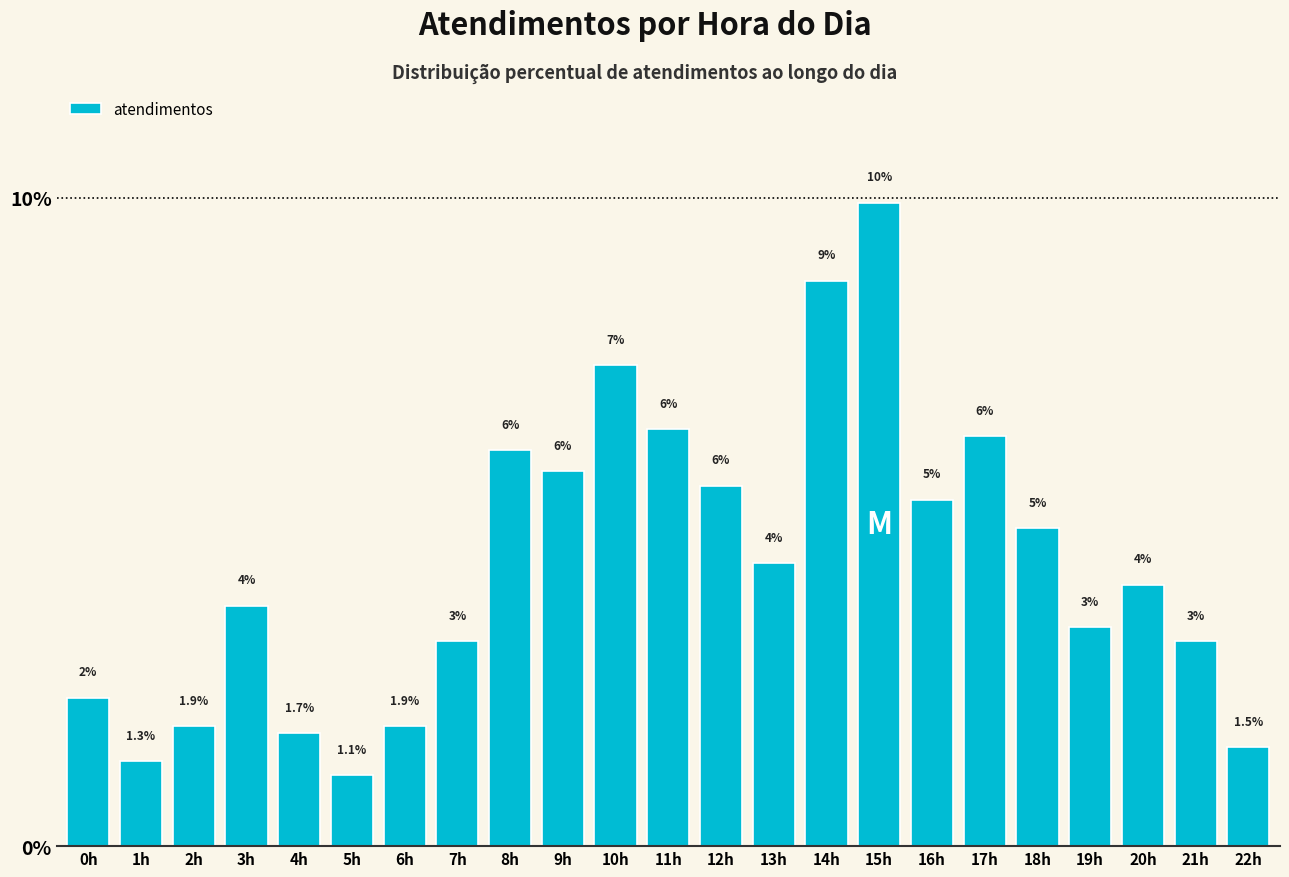

How many bars are there in total?

23